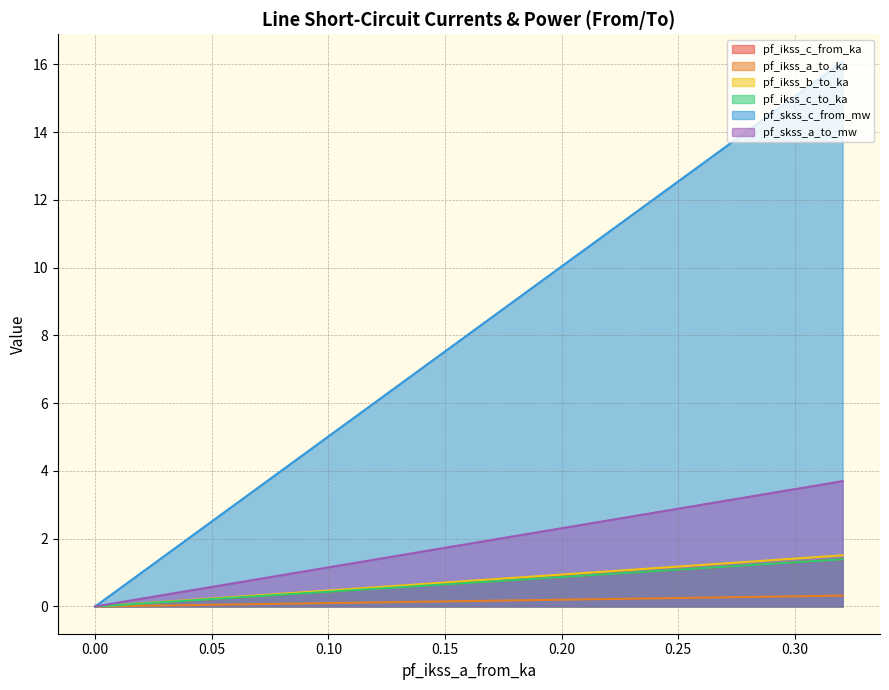

What is the average value of the pf_ikss_c_to_ka series?

0.8